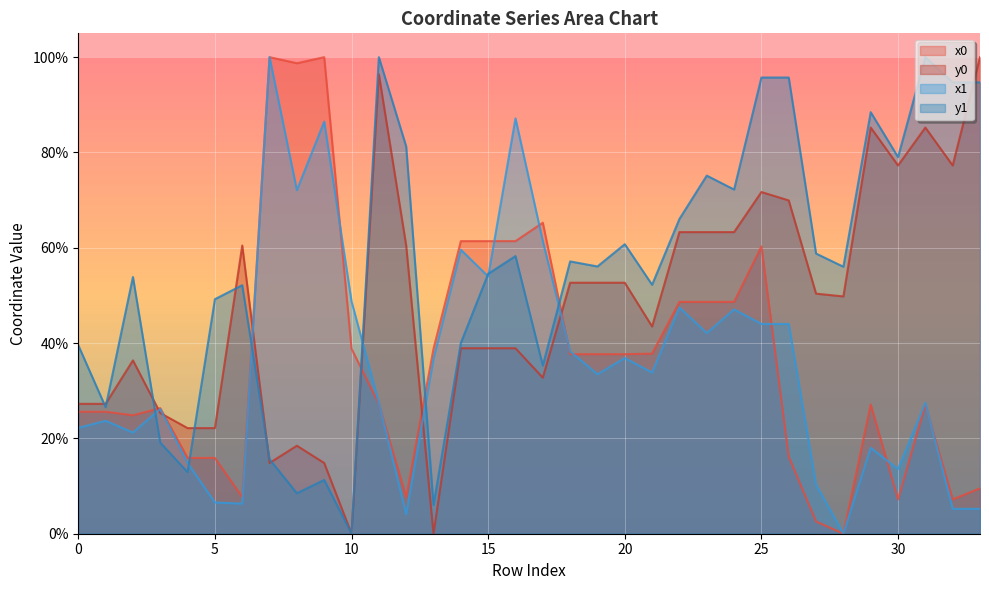

What value does the y1 series have at 12?

81.3